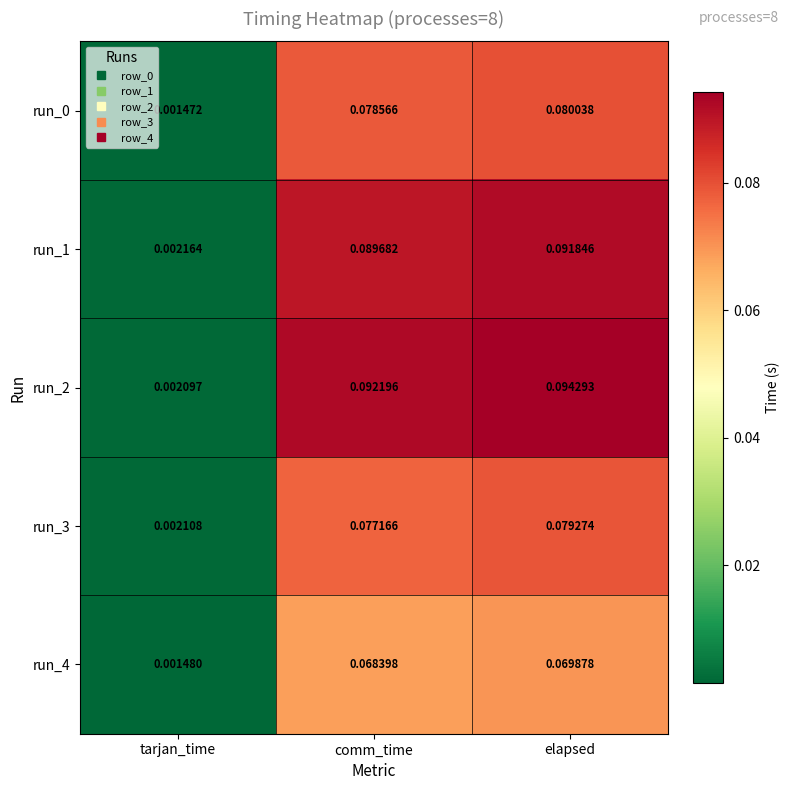

Which series changed the most between comm_time and elapsed?

run_1